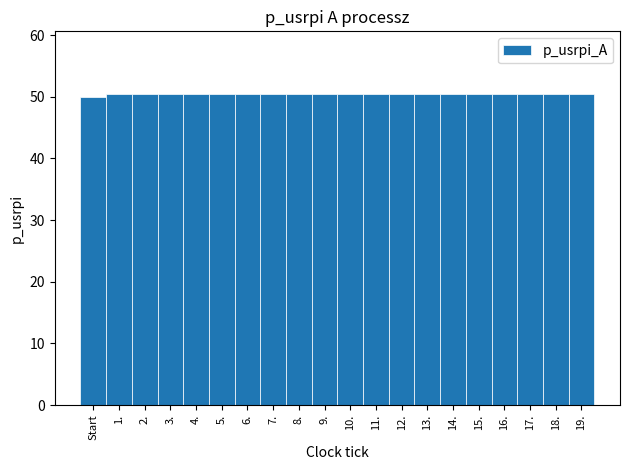

Reading right to left, extract all data points from this chart.

50.5	50.5	50.5	50.5	50.5	50.5	50.5	50.5	50.5	50.5	50.5	50.5	50.5	50.5	50.5	50.5	50.5	50.5	50.5	50.0